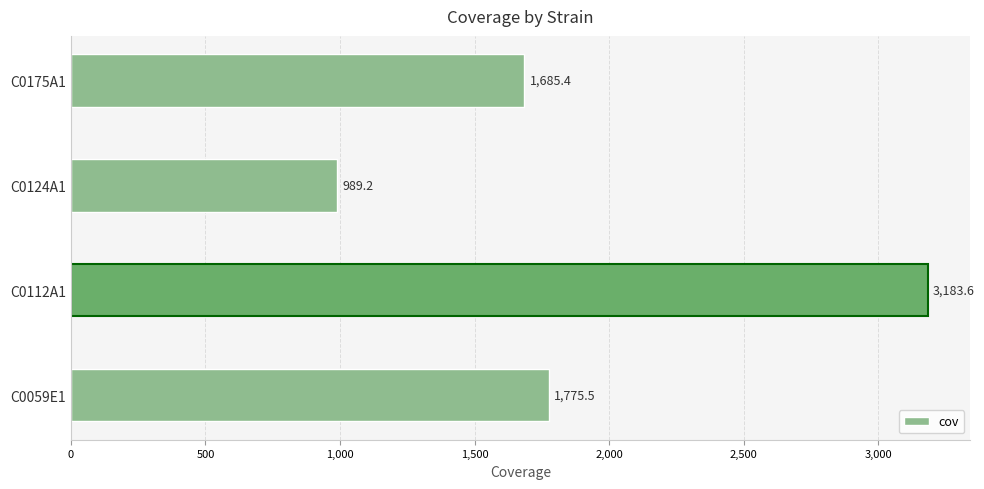

What is the sum of all values?

7633.7